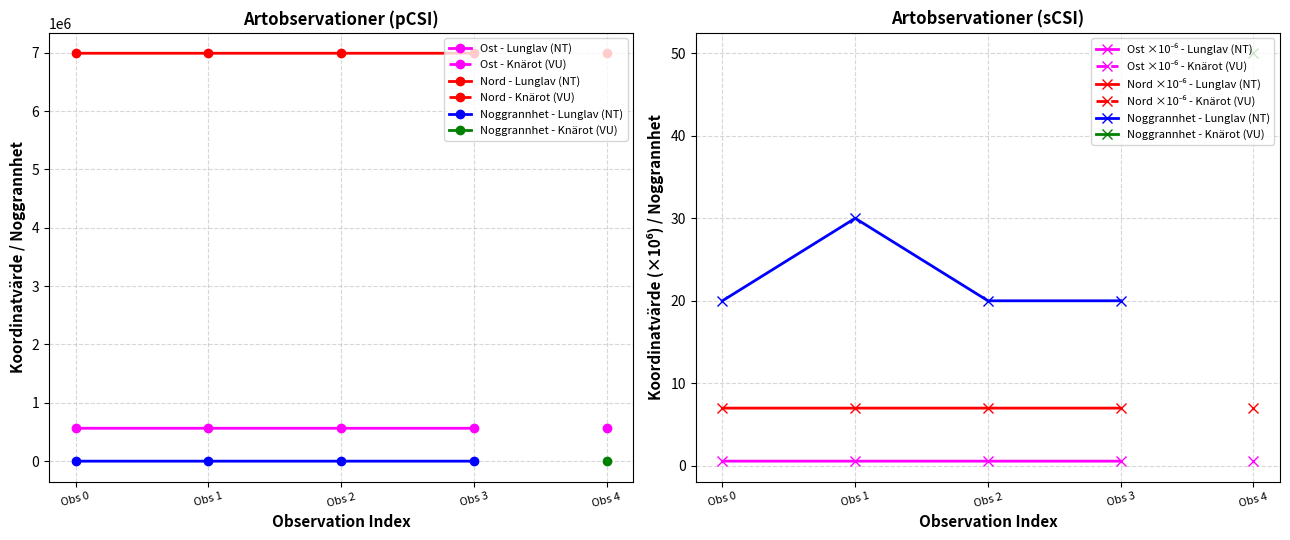

True or false: Ost ×10⁻⁶ - Lunglav (NT) and Noggrannhet - Lunglav (NT) cross at least once.

False